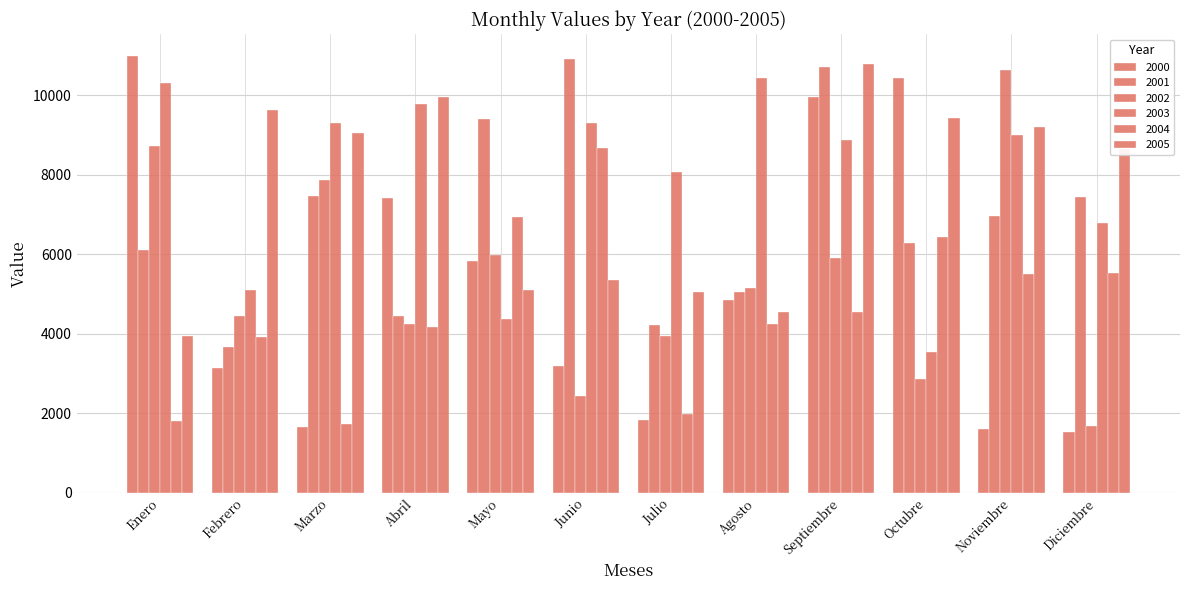

Is the value of 2004 at Enero greater than the value of 2001 at Septiembre?

No